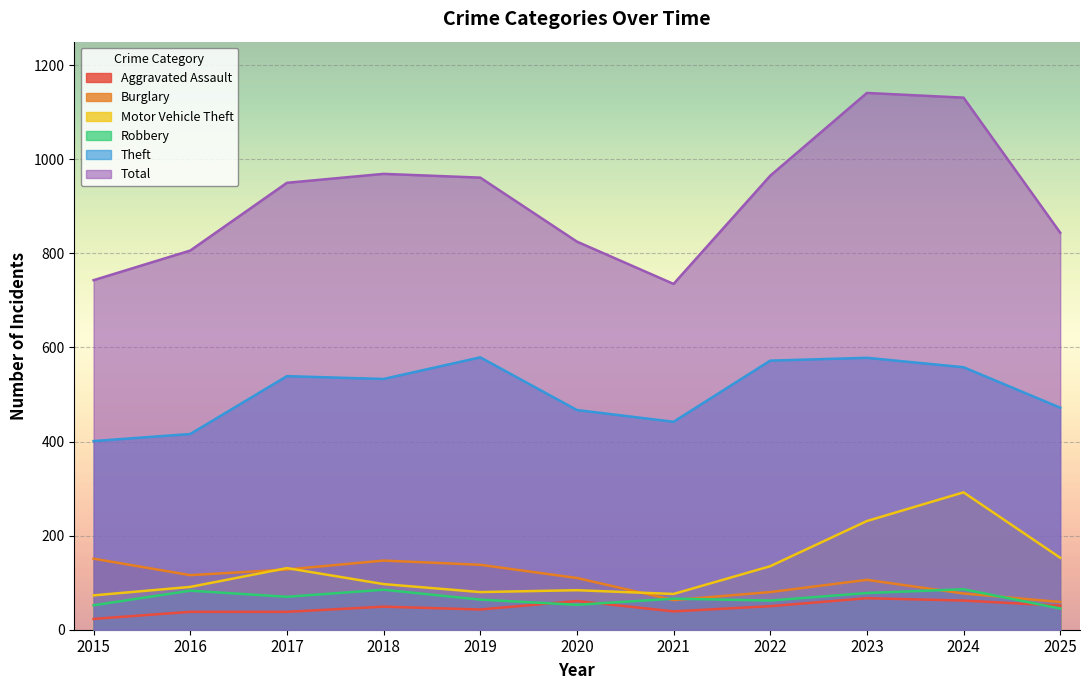

How many interior local peaks does the Burglary series have?

2